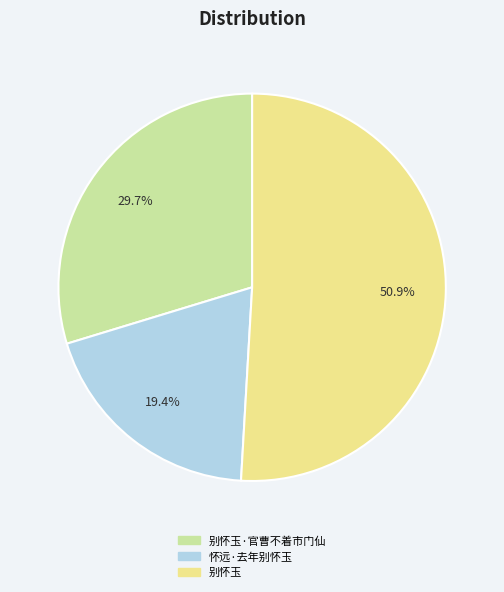

How many slices are in this pie chart?

3